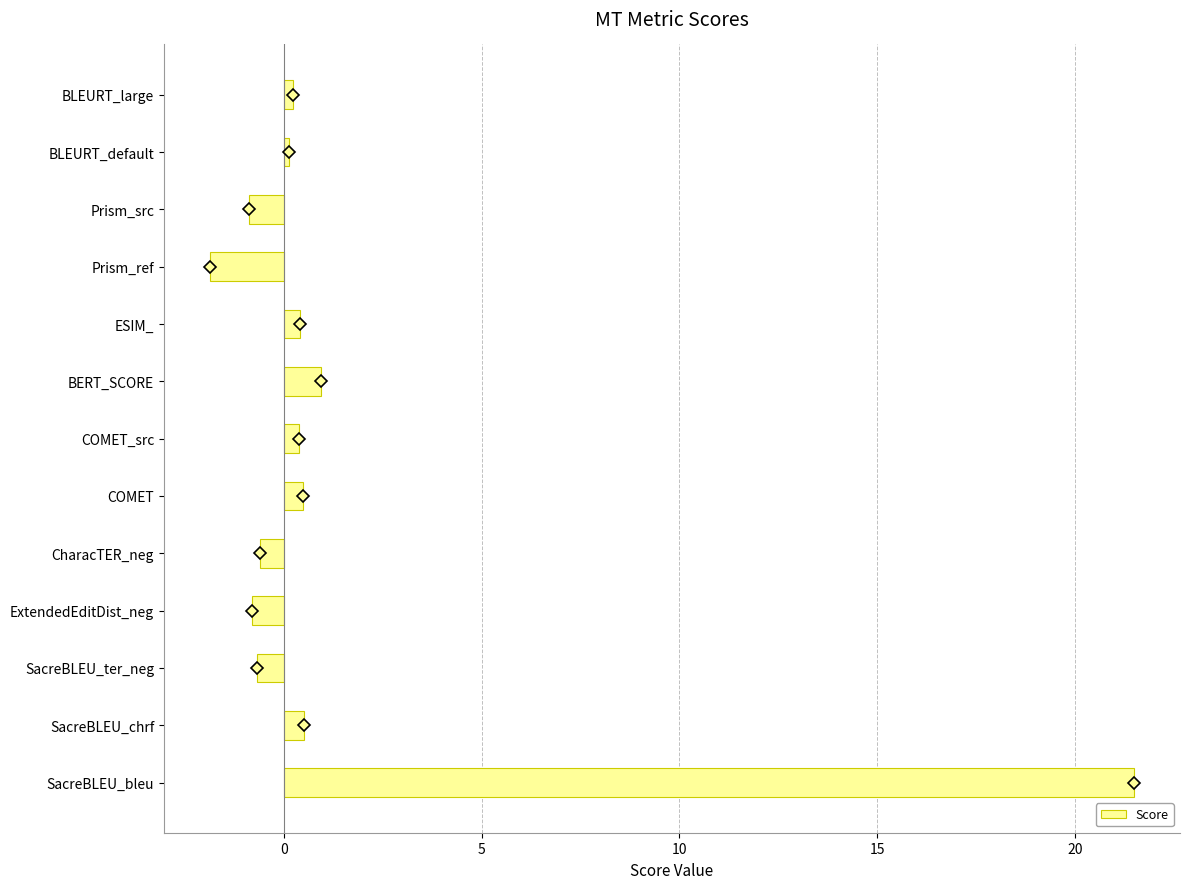

What is the smallest value displayed?

-1.9